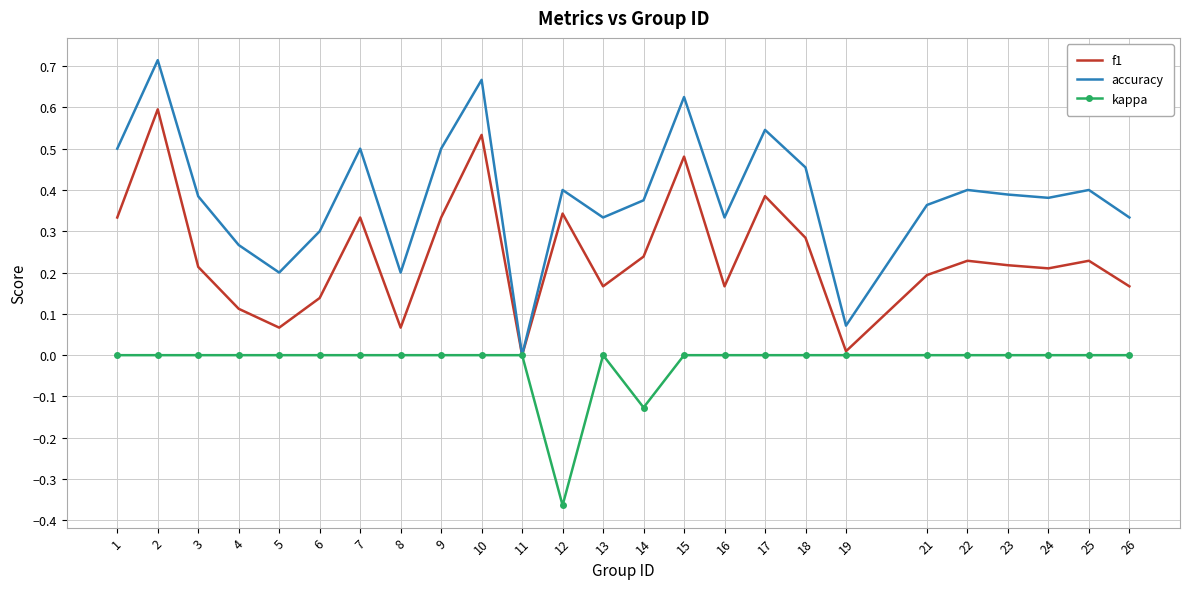

Which series has the widest spread of values?

accuracy